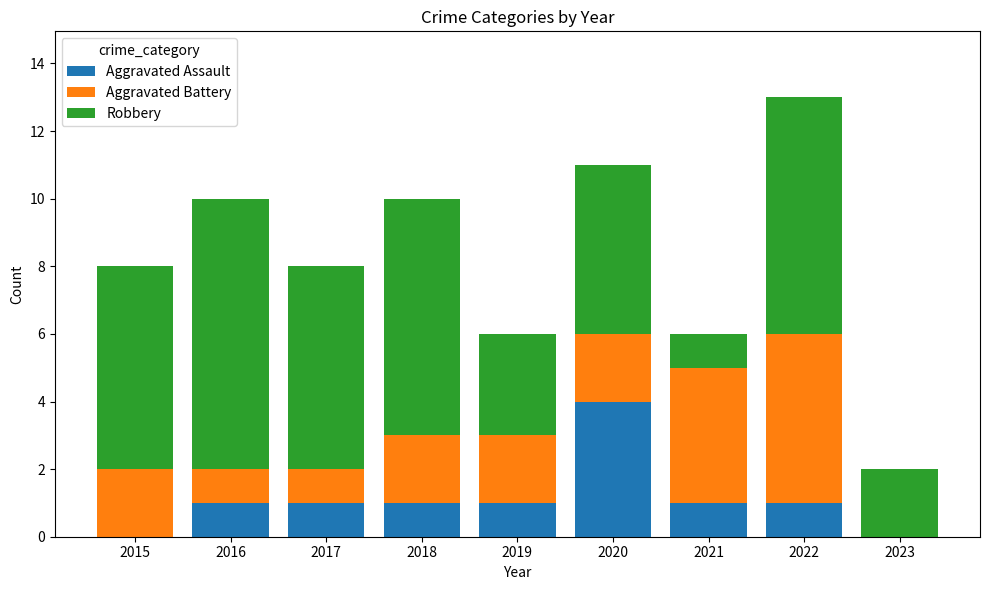

What is the sum of all Aggravated Assault values?

10